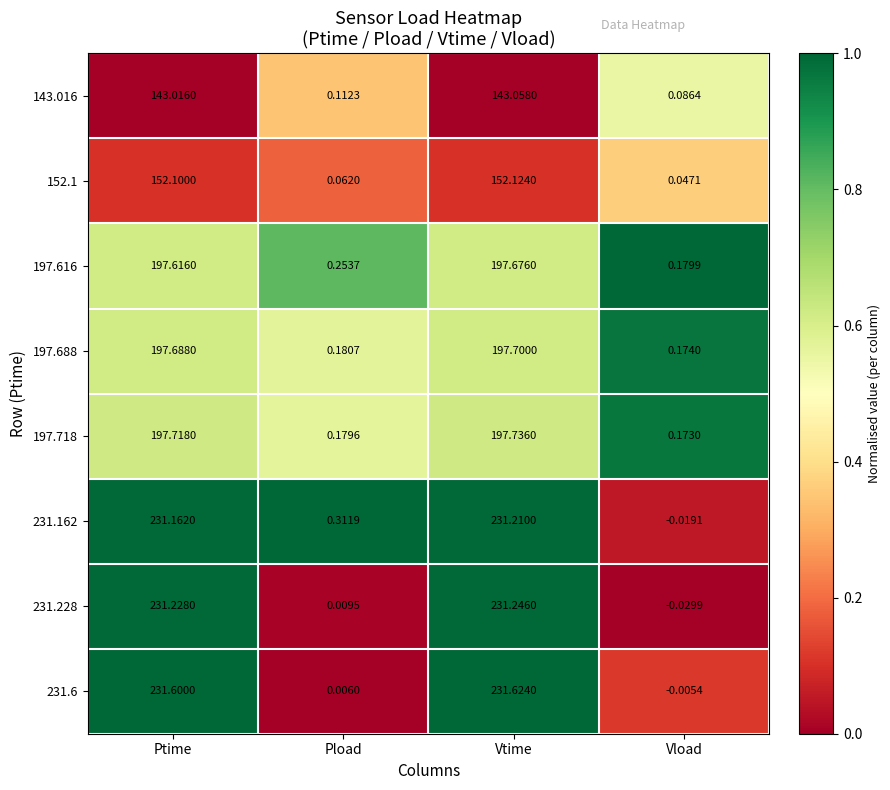

At how many categories does at least one series exceed 0?

4